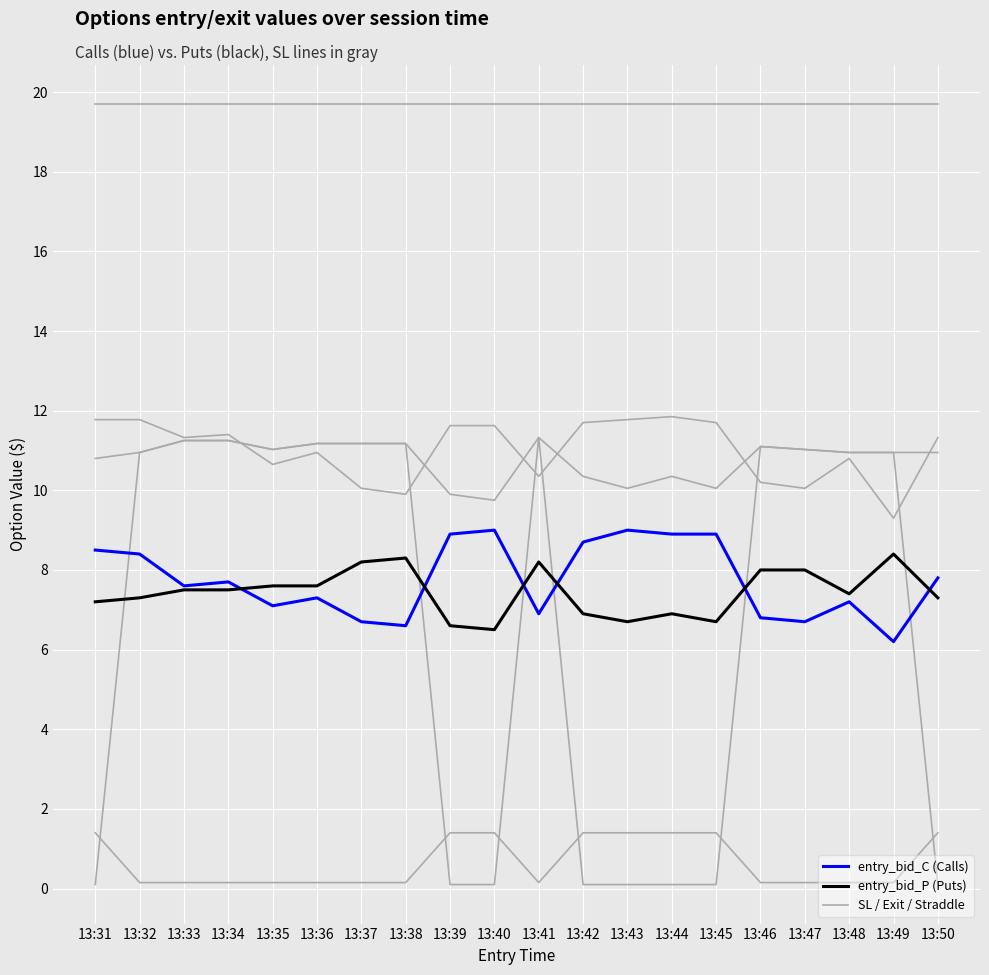

What is the difference between the maximum and minimum values in the entry_bid_P (Puts) series?

1.9